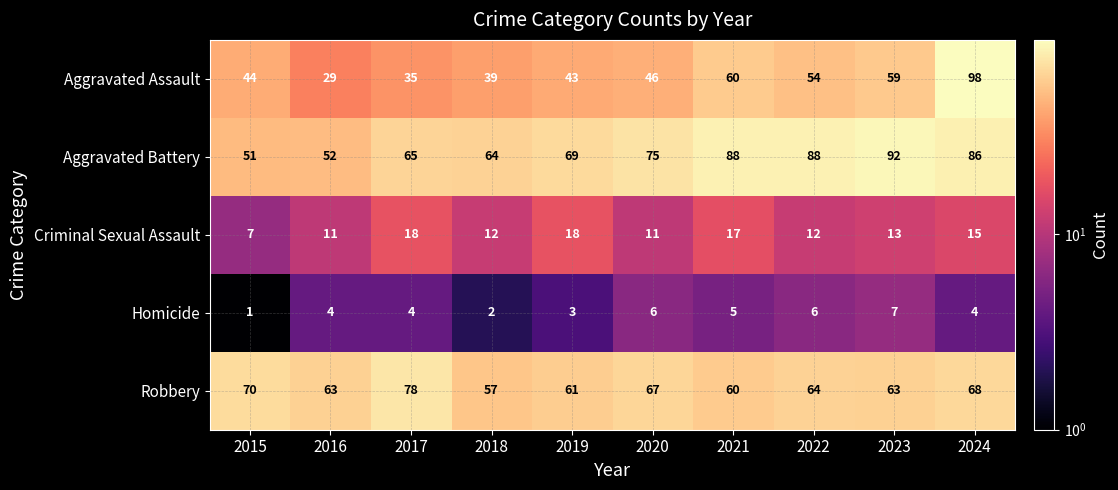

Which series has the largest total across all categories?

Aggravated Battery